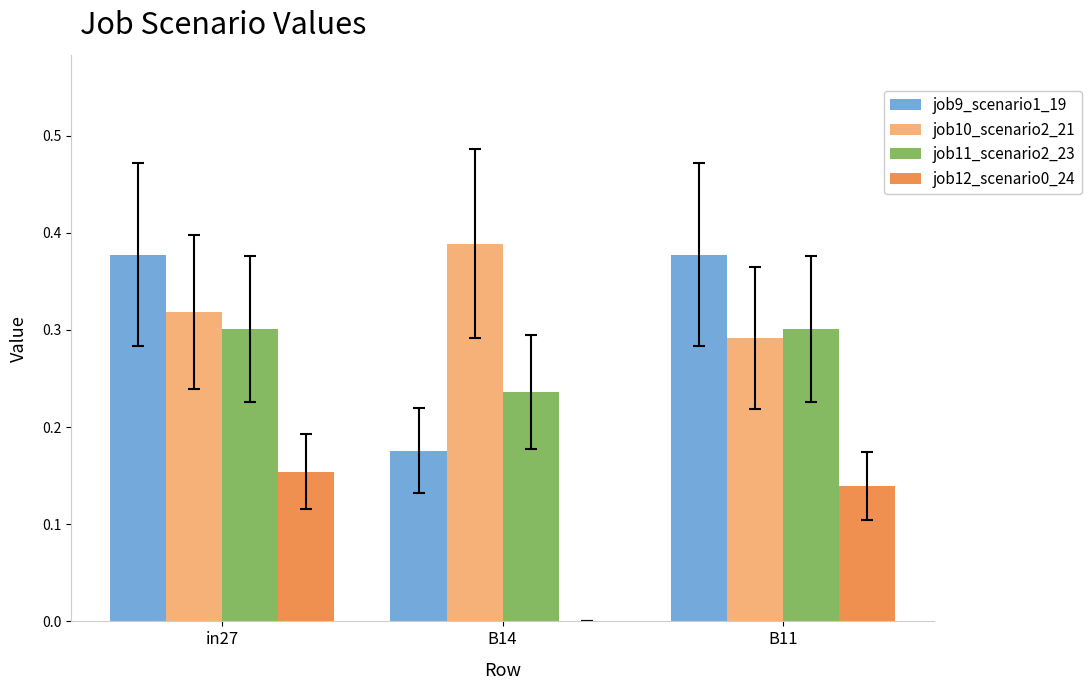

Between in27 and B14, which series saw the biggest shift?

job9_scenario1_19